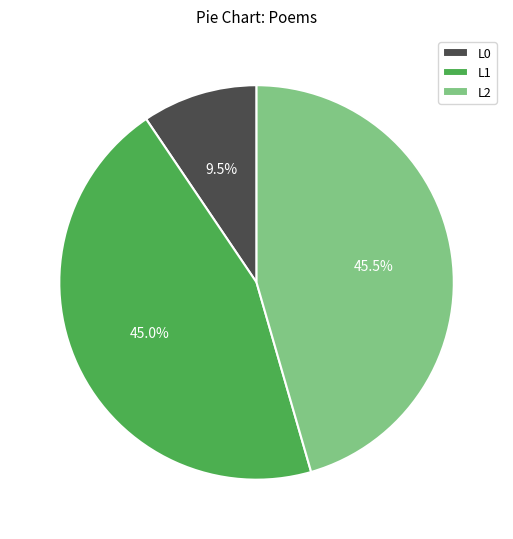

What is the total percentage of L1 and L0?

54.5%